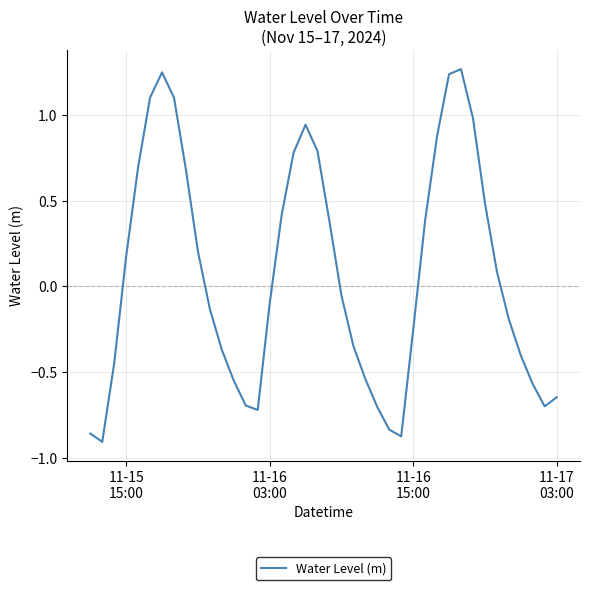

How many categories are shown in the chart?

40